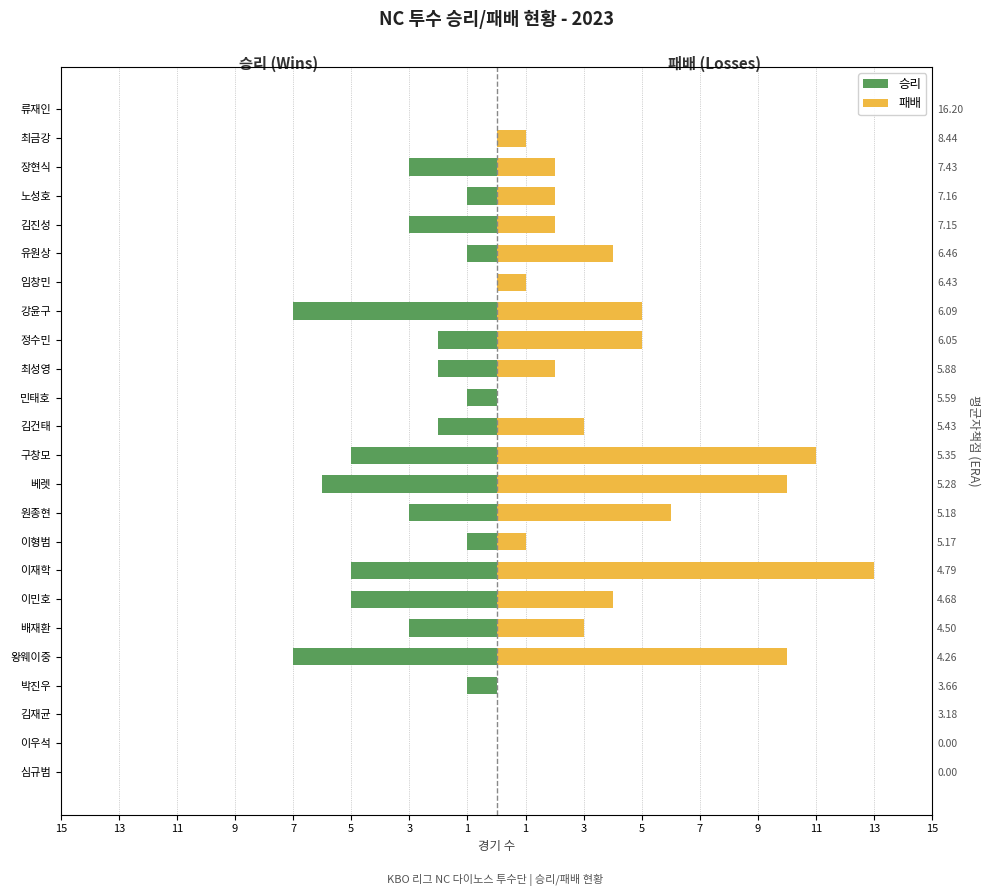

How many groups of bars are there?

24